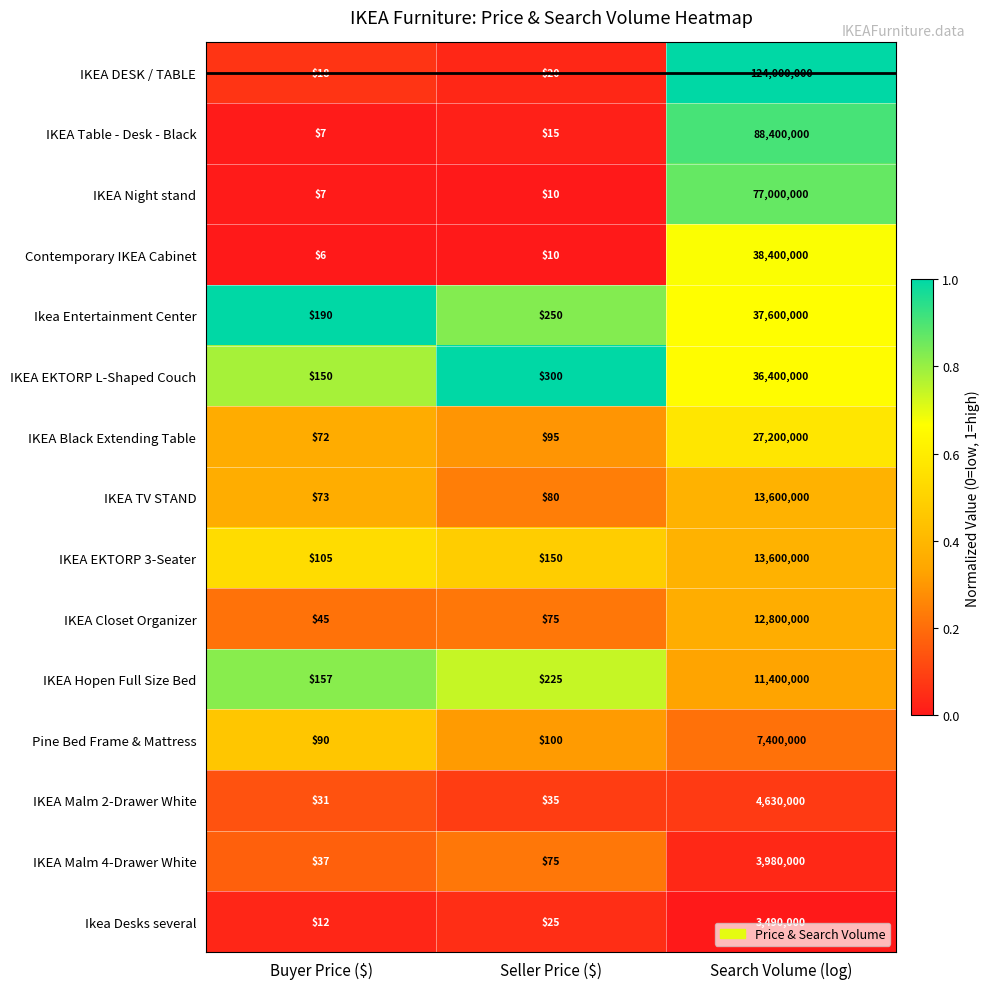

What value does the Contemporary IKEA Cabinet series have at Buyer Price ($), to the nearest 10?

10